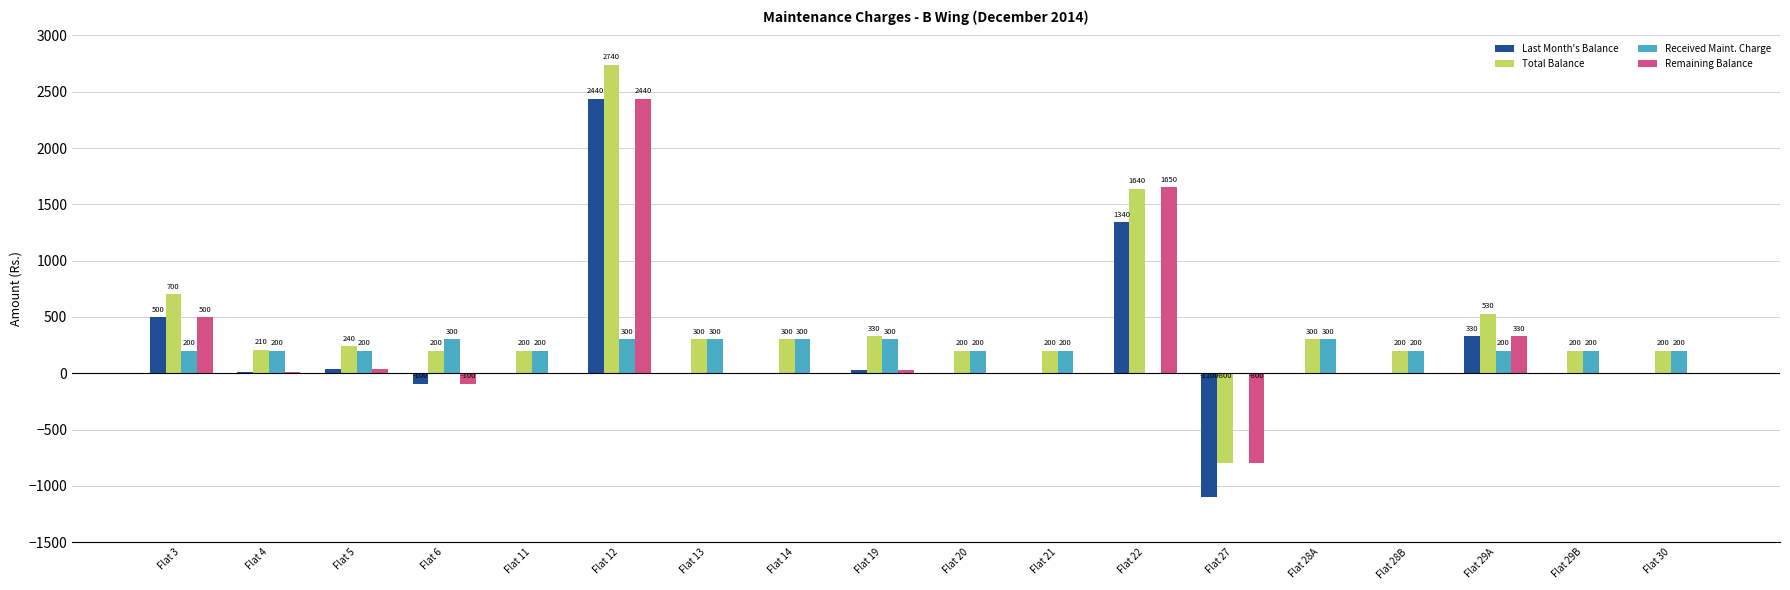

What is the spread (max minus min) of values at Flat 11?

200